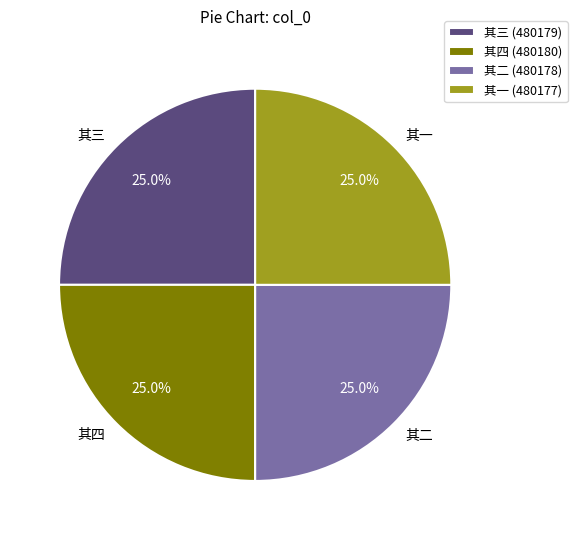

Approximately how many times larger is the value at 其三 compared to 其四?

1.0